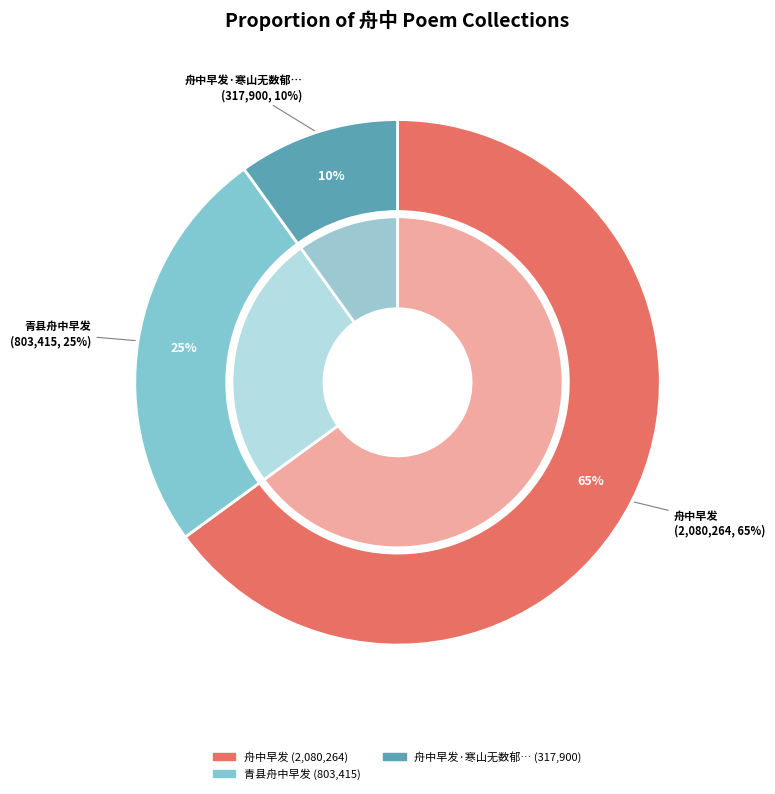

Is there a majority slice in this chart?

No